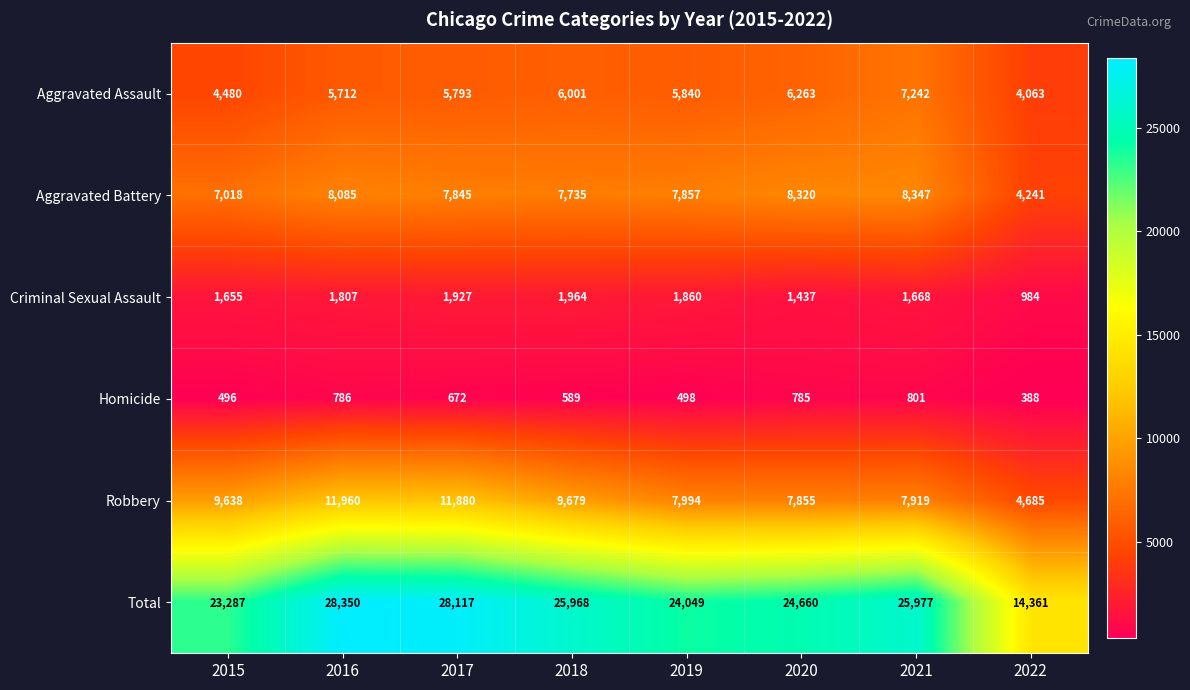

Where does the Total series first go above 25968?

2016